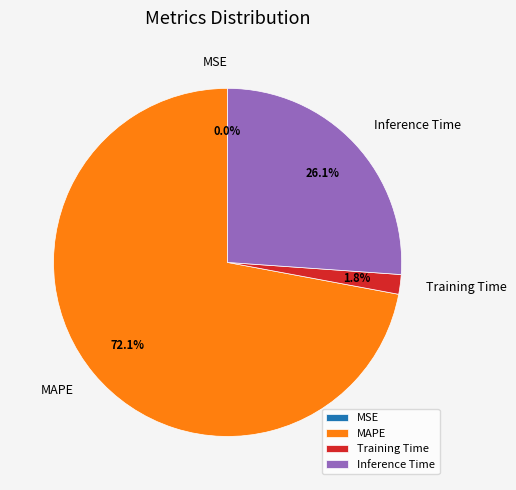

Which slice is the largest?

MAPE